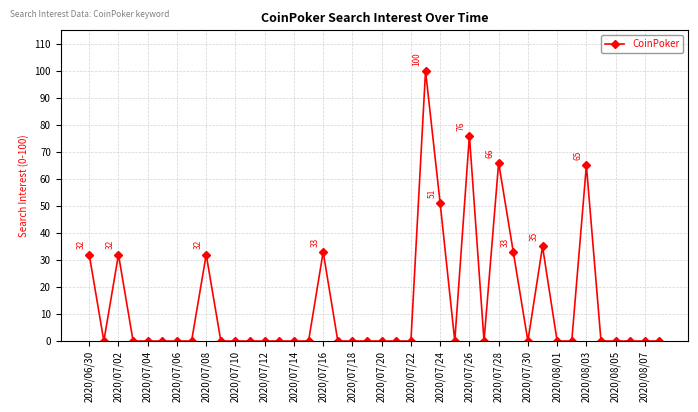

What is the greatest value displayed?

100